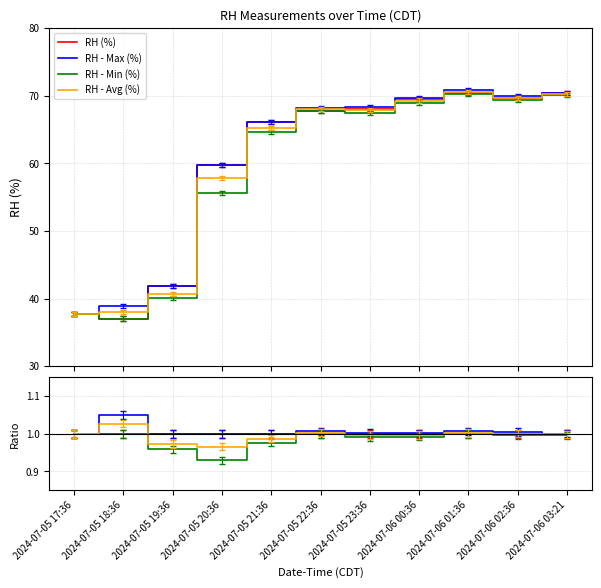

Reading left to right, what are all the values shown in this chart?

RH (%): 2024-07-05 17:36=1.0	2024-07-05 18:36=1.0	2024-07-05 19:36=1.0	2024-07-05 20:36=1.0	2024-07-05 21:36=1.0	2024-07-05 22:36=1.0	2024-07-05 23:36=1.0	2024-07-06 00:36=1.0	2024-07-06 01:36=1.0	2024-07-06 02:36=1.0	2024-07-06 03:21=1.0
RH - Max (%): 2024-07-05 17:36=1.0	2024-07-05 18:36=1.1	2024-07-05 19:36=1.0	2024-07-05 20:36=1.0	2024-07-05 21:36=1.0	2024-07-05 22:36=1.0	2024-07-05 23:36=1.0	2024-07-06 00:36=1.0	2024-07-06 01:36=1.0	2024-07-06 02:36=1.0	2024-07-06 03:21=1.0
RH - Min (%): 2024-07-05 17:36=1.0	2024-07-05 18:36=1.0	2024-07-05 19:36=1.0	2024-07-05 20:36=0.9	2024-07-05 21:36=1.0	2024-07-05 22:36=1.0	2024-07-05 23:36=1.0	2024-07-06 00:36=1.0	2024-07-06 01:36=1.0	2024-07-06 02:36=1.0	2024-07-06 03:21=1.0
RH - Avg (%): 2024-07-05 17:36=1.0	2024-07-05 18:36=1.0	2024-07-05 19:36=1.0	2024-07-05 20:36=1.0	2024-07-05 21:36=1.0	2024-07-05 22:36=1.0	2024-07-05 23:36=1.0	2024-07-06 00:36=1.0	2024-07-06 01:36=1.0	2024-07-06 02:36=1.0	2024-07-06 03:21=1.0